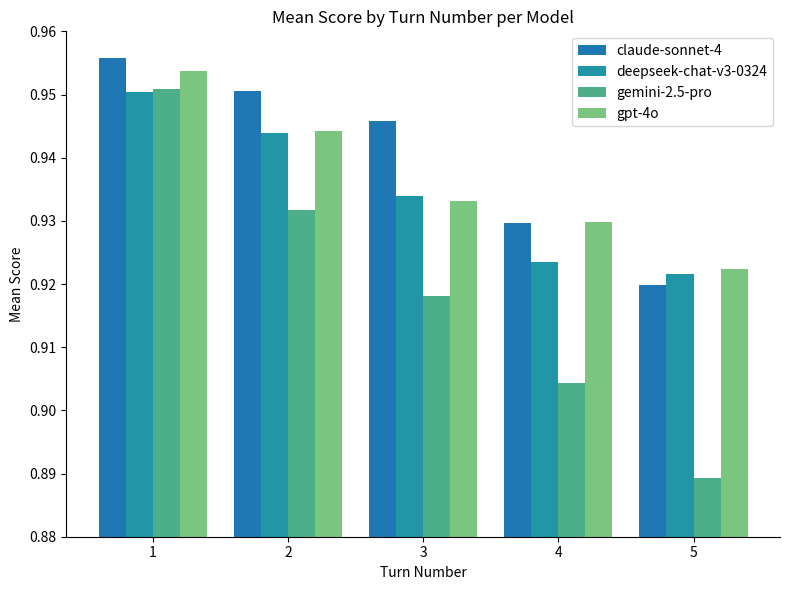

Does the chart contain any negative values?

No